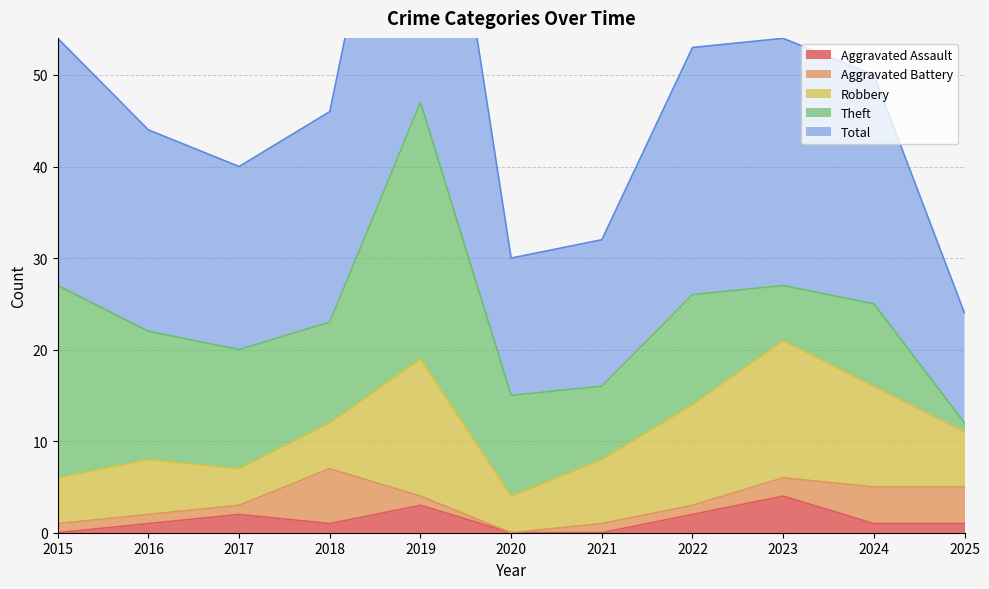

True or false: Aggravated Assault and Theft cross at least once.

False